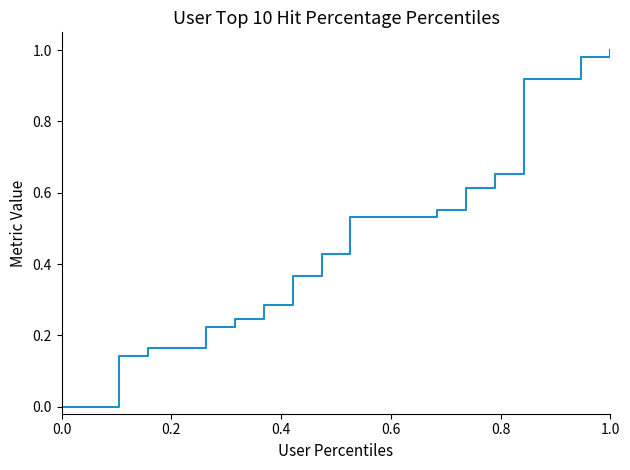

The chart shows a value of 0.0 at 0.0. True or false?

True